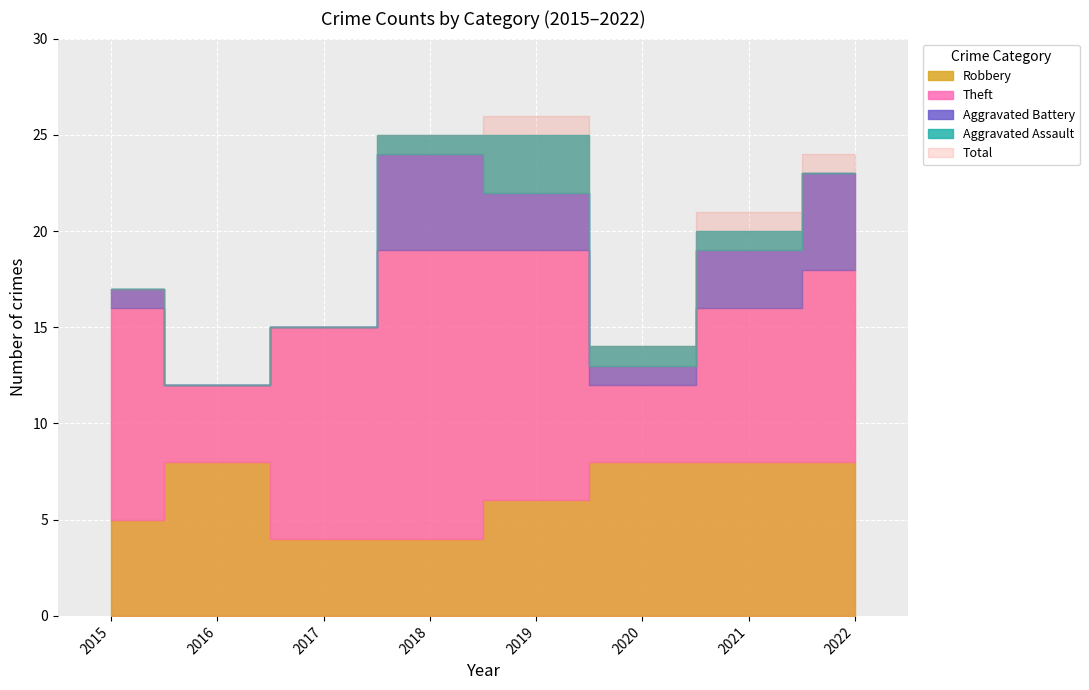

Between which two adjacent categories do Robbery and Aggravated Battery first intersect?

2017 and 2018